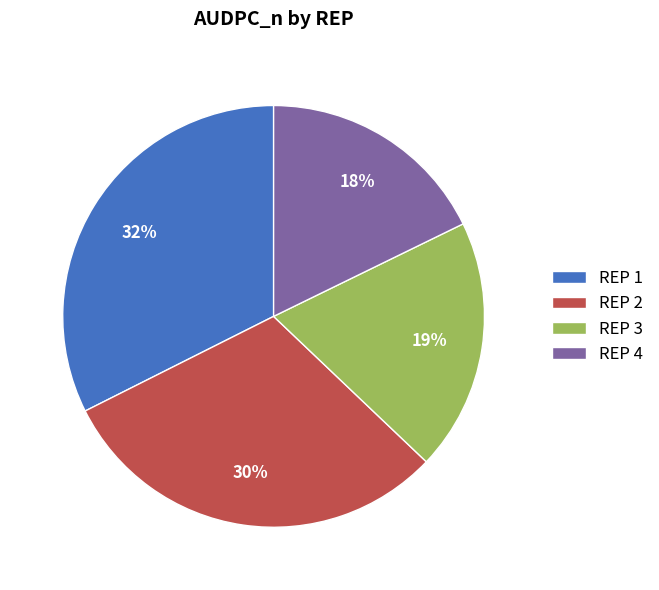

What is the smallest slice in the pie chart?

REP 4